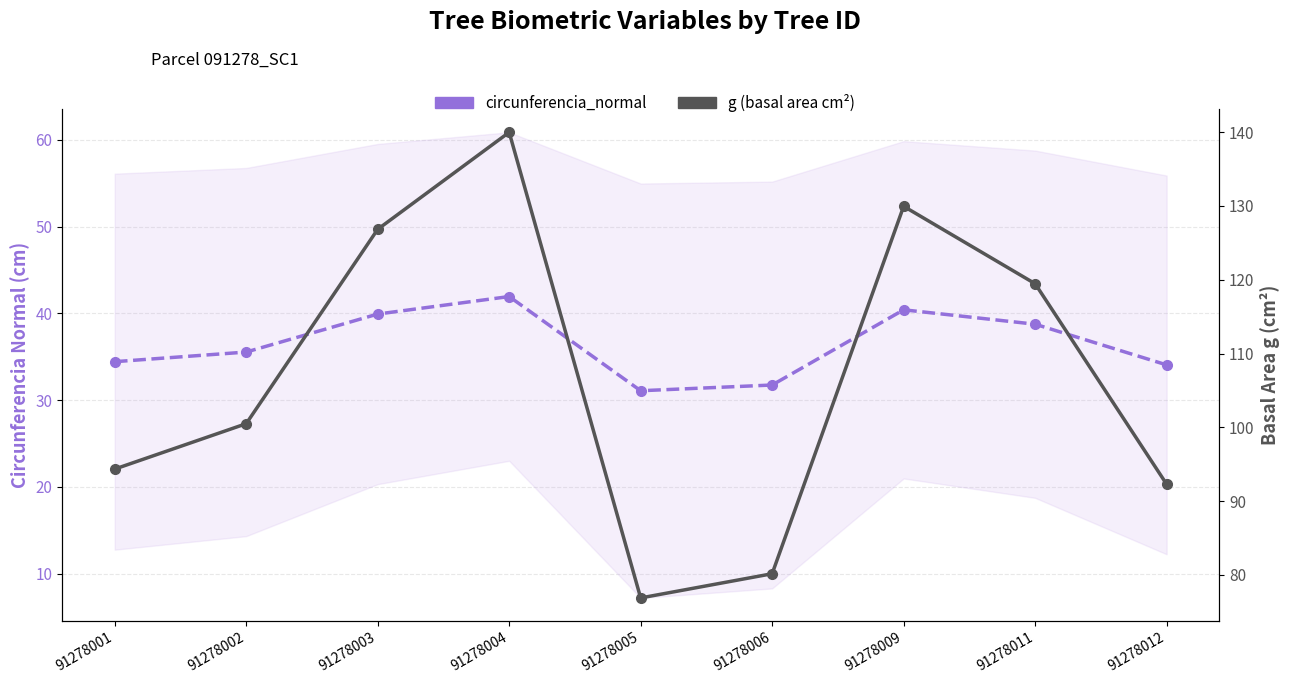

List the series in order of their peak value, lowest first.

circunferencia_normal, g (basal area cm²)